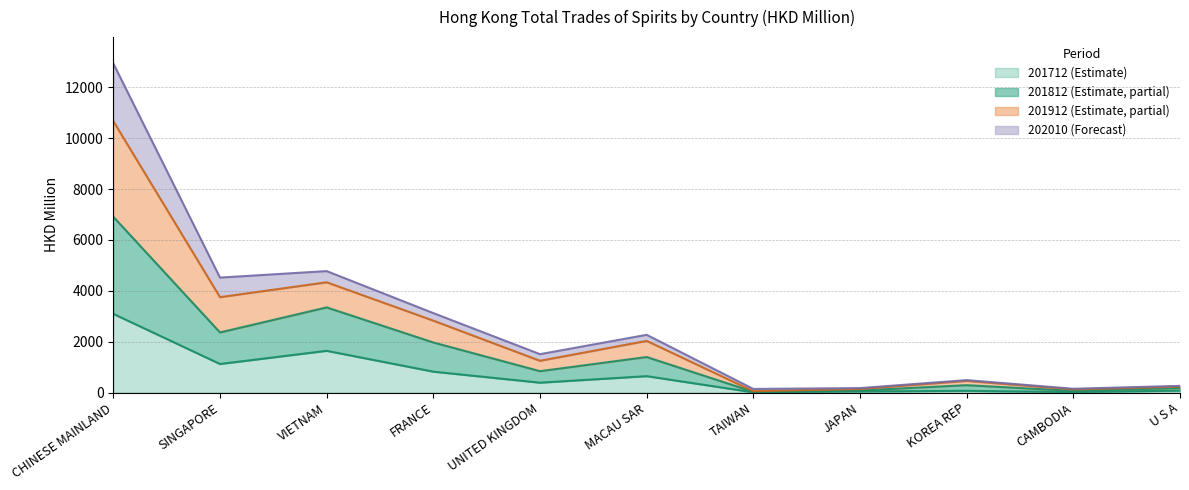

How many data points in 201712 are above 387?

6